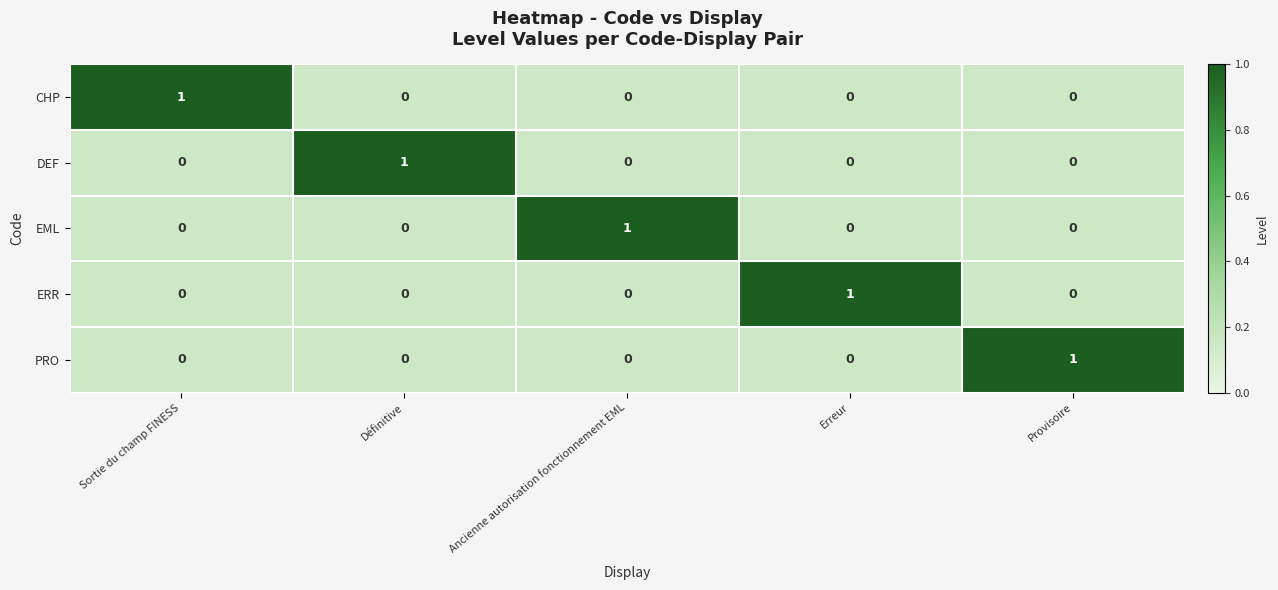

At how many categories does at least one series exceed 0?

5